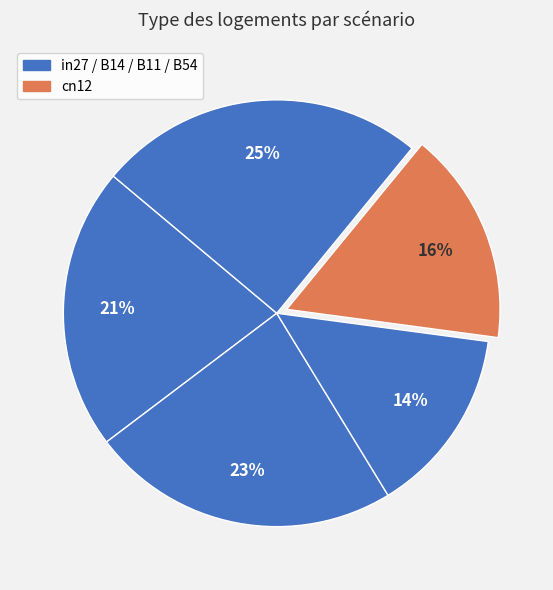

What is the largest slice in the pie chart?

B54